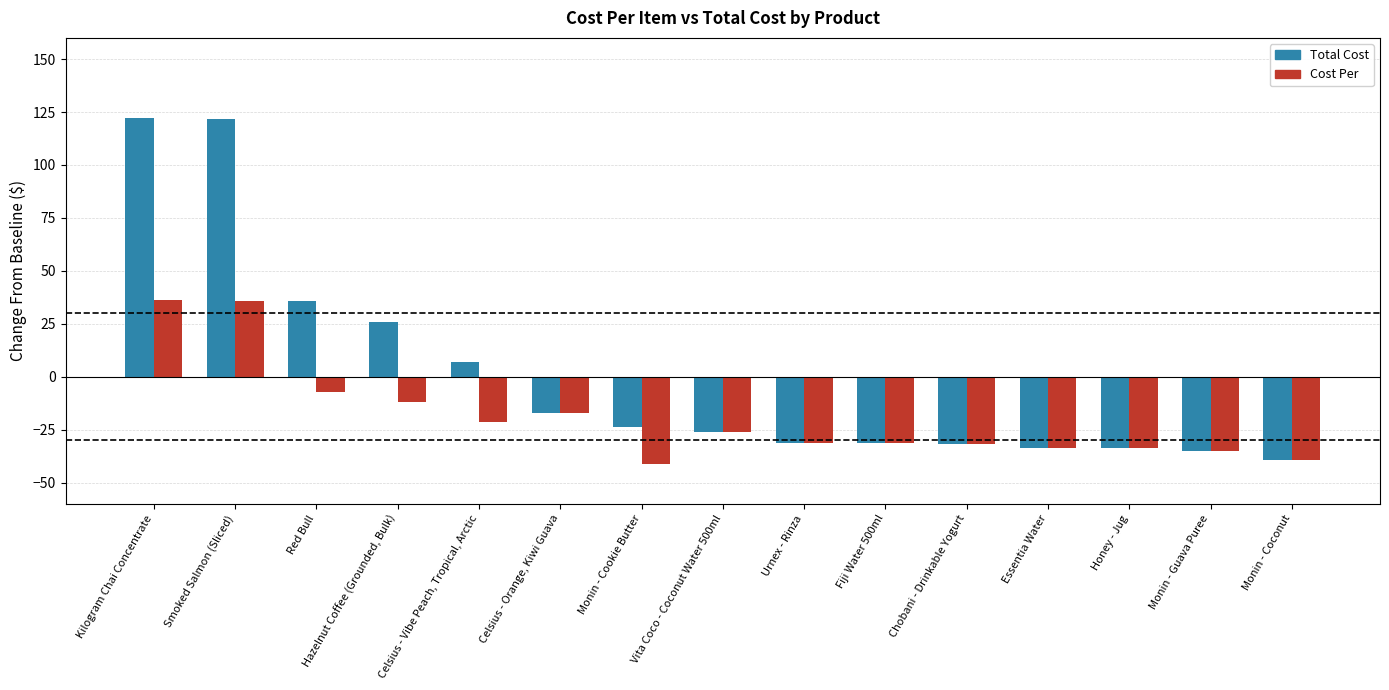

Which series has the largest total across all categories?

Total Cost